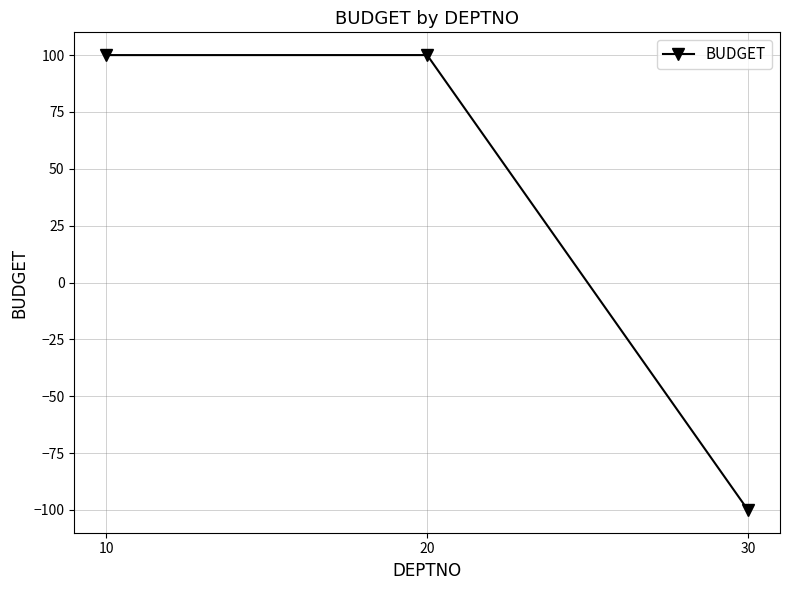

Is it true that the value at 20 is 100.0?

True